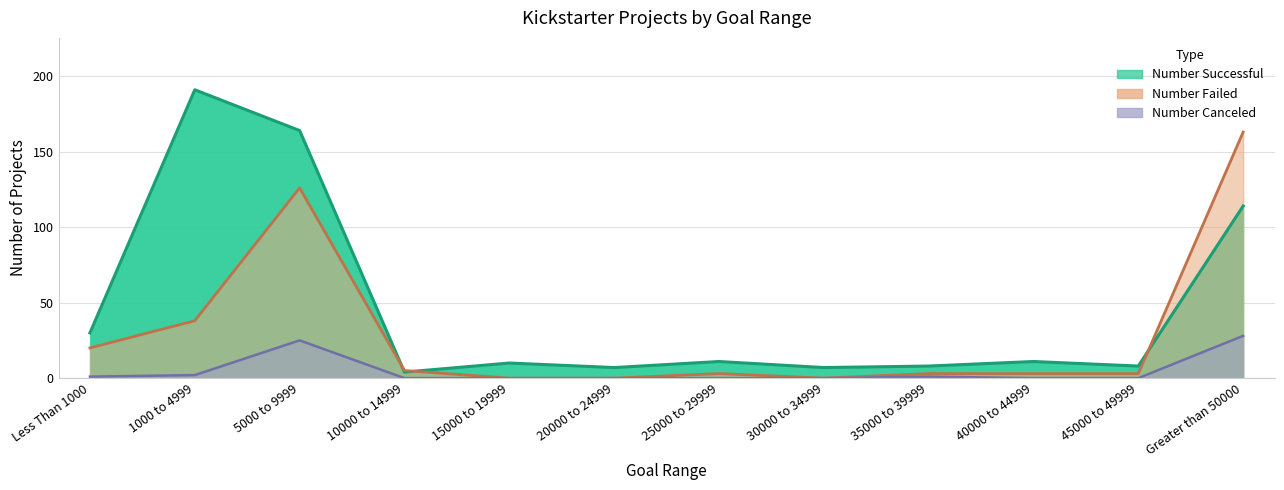

What is the total value across all series at 45000 to 49999?

11